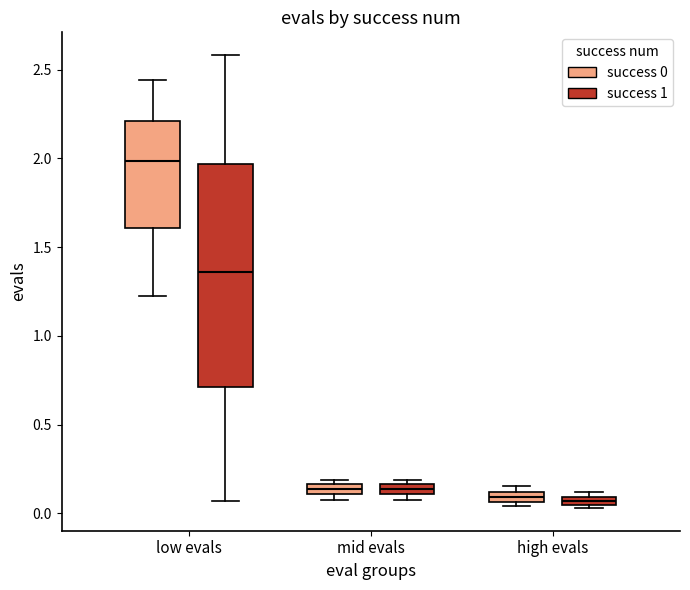

Which box's median line is the highest?

low evals (success 0)